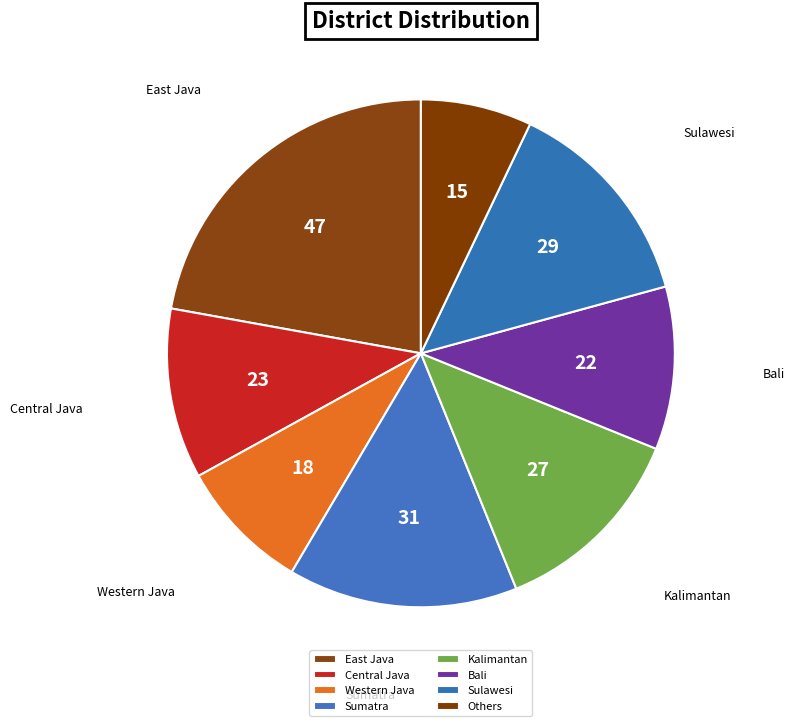

Do Central Java and Others together represent more than half of the pie?

No